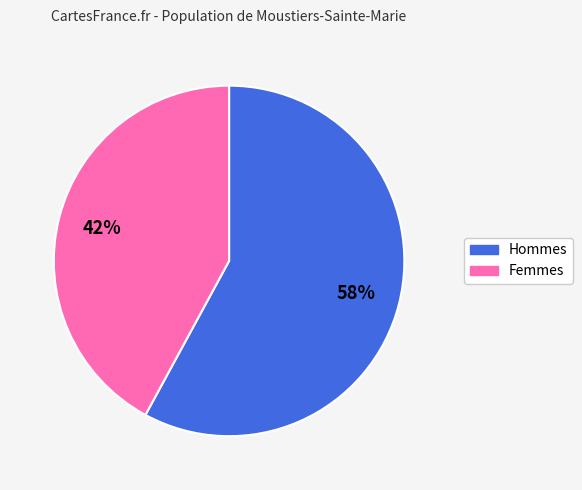

Is there any slice that represents more than half of the pie?

Yes